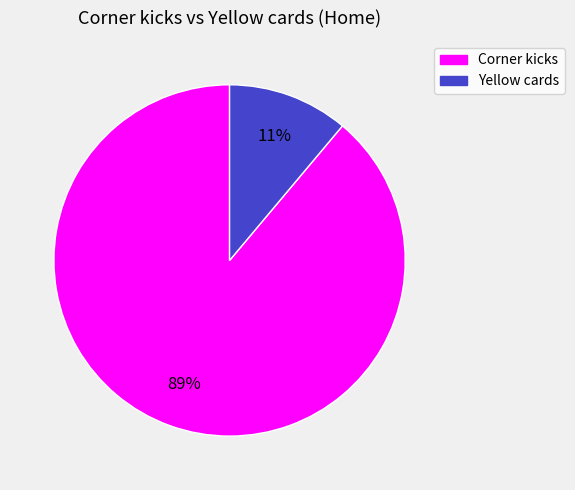

How many segments does this pie chart have?

2